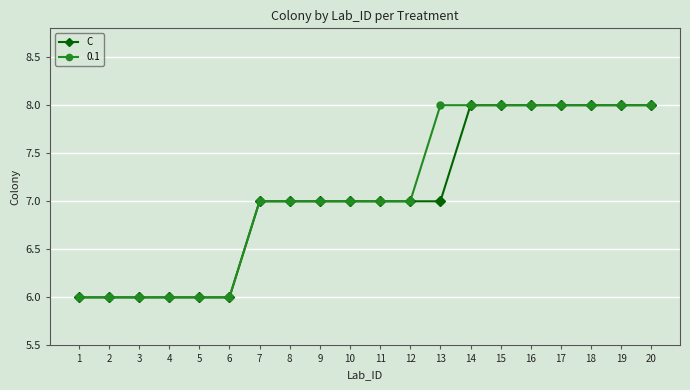

Is the value of 0.1 at 1 greater than the value of C at 12?

No